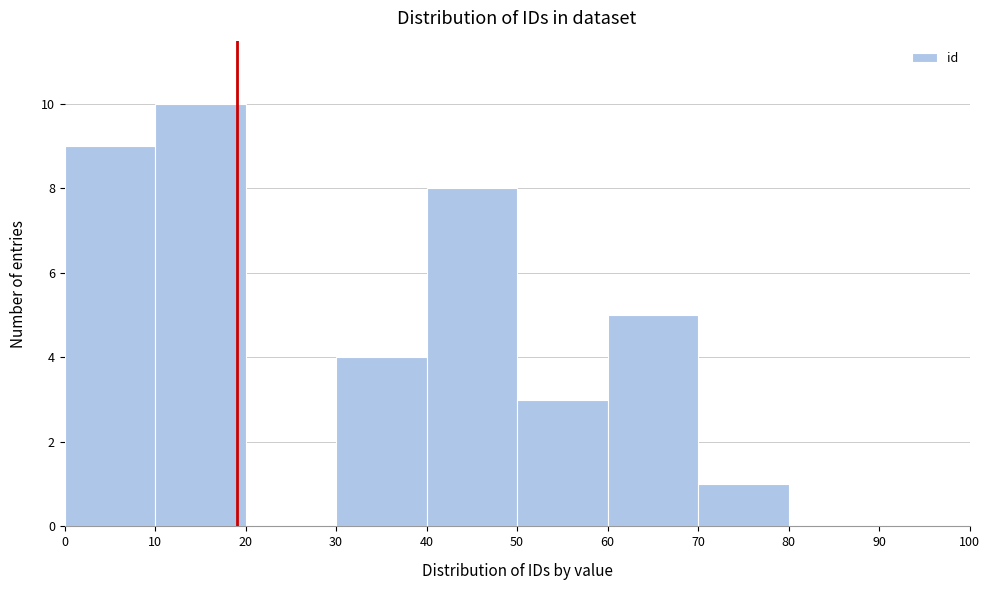

Reading left to right, transcribe this chart: for each bar, give the range it covers on the x-axis and its height. The values are not printed on the chart, so give them approximately, as read against the axis.

0 to 10: 9
10 to 20: 10
20 to 30: 0
30 to 40: 4
40 to 50: 8
50 to 60: 3
60 to 70: 5
70 to 80: 1
80 to 90: 0
90 to 100: 0